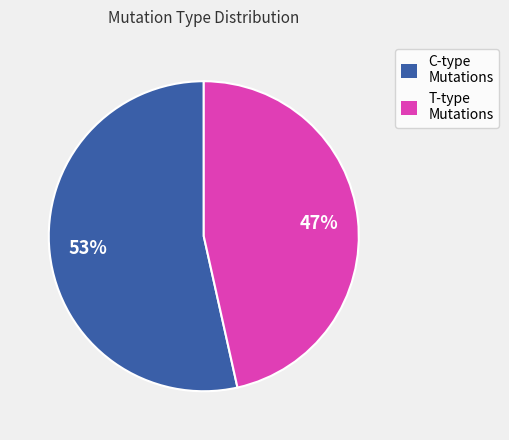

To the nearest percent, what is the average slice percentage?

50%